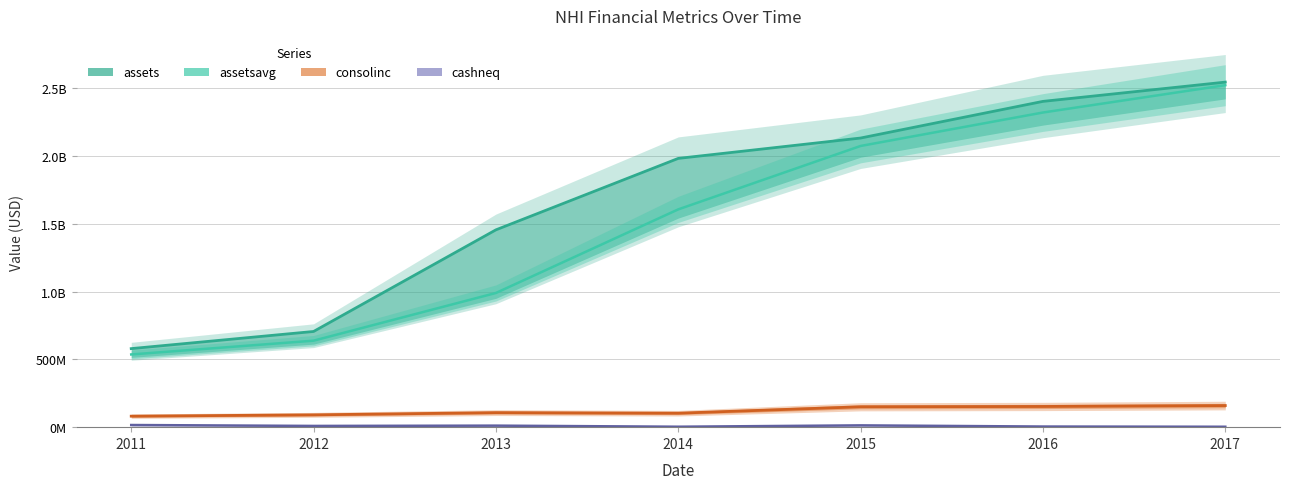

True or false: consolinc has more than 1 points higher than both neighbors.

False